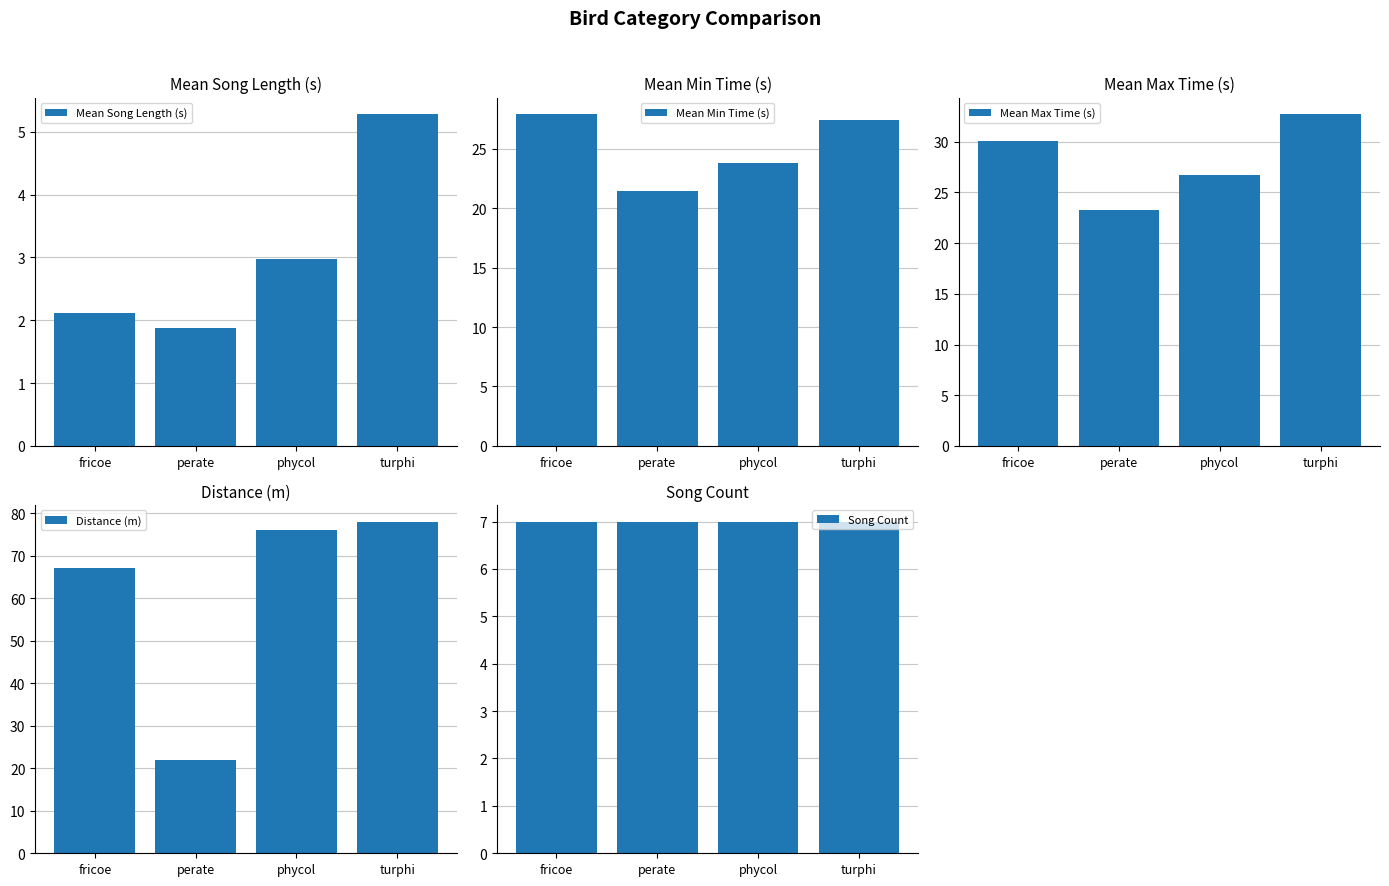

Is the value of Mean Max Time (s) at turphi greater than the value of Distance (m) at fricoe?

No